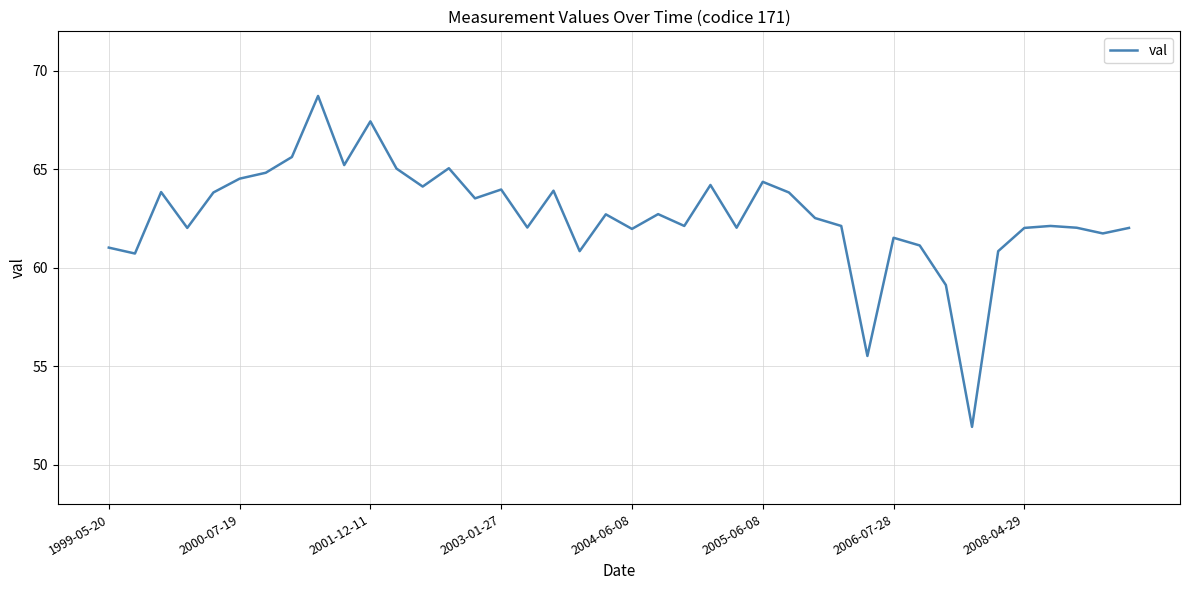

What is the maximum value shown in the chart?

68.7